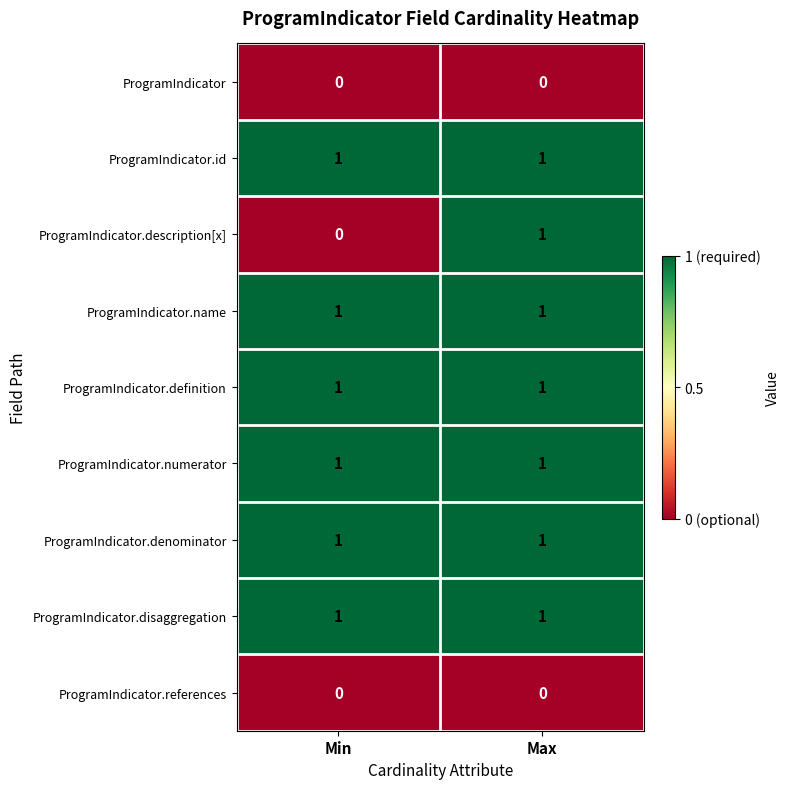

How many distinct data groups are displayed?

9